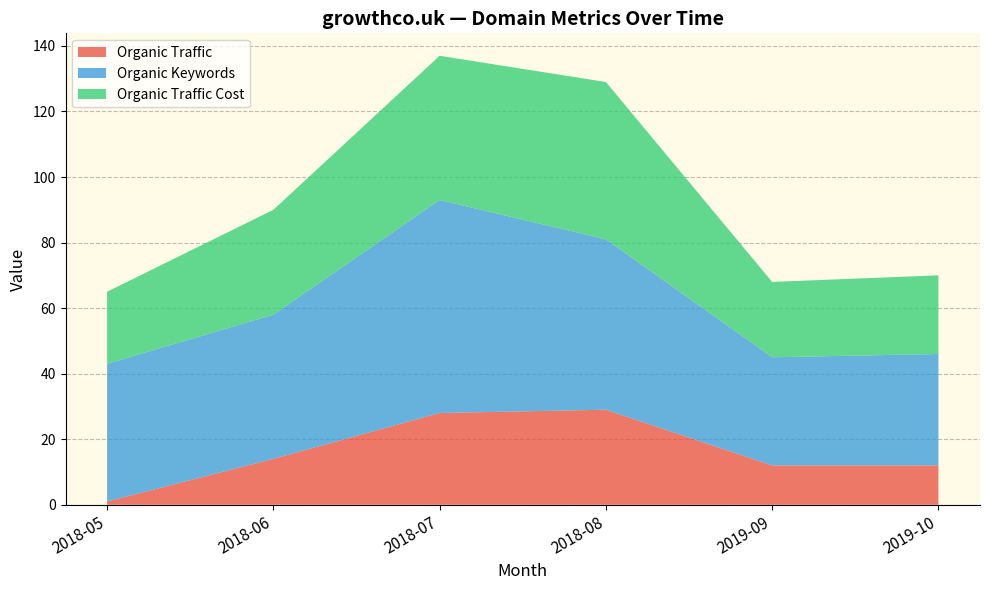

What is the total value across all series at 2018-07?

137